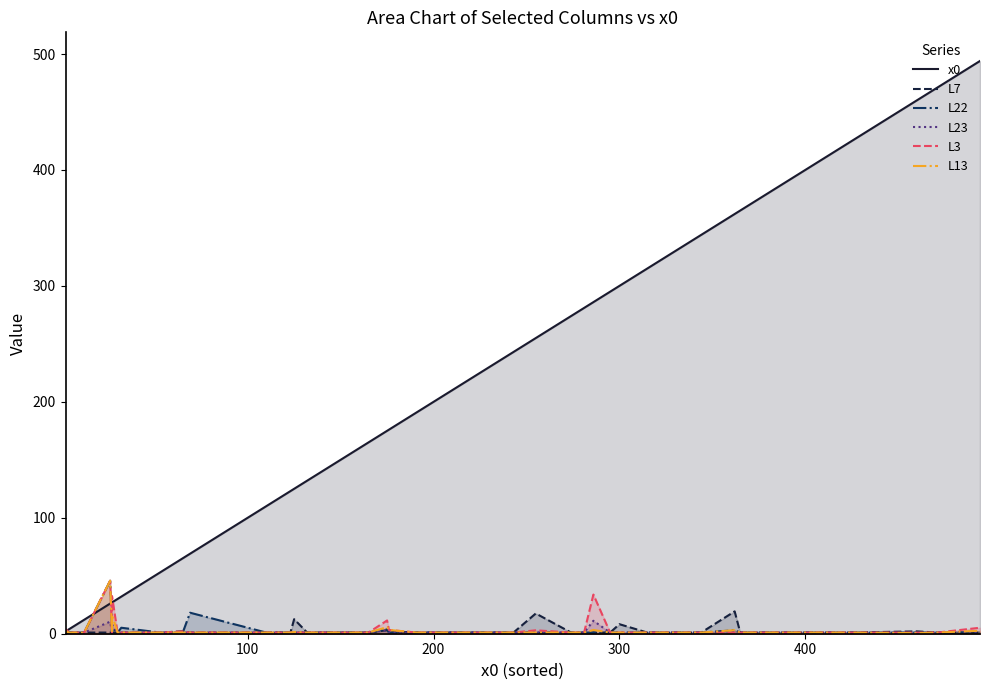

Is it true that L22 equals 0.2 at 14?

False